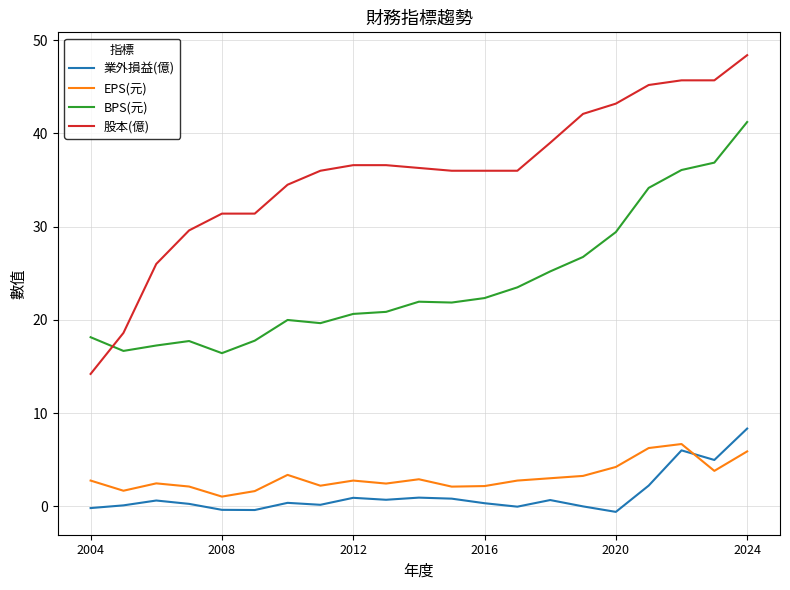

After their last crossing, which series has the higher values: 業外損益(億) or EPS(元)?

業外損益(億)